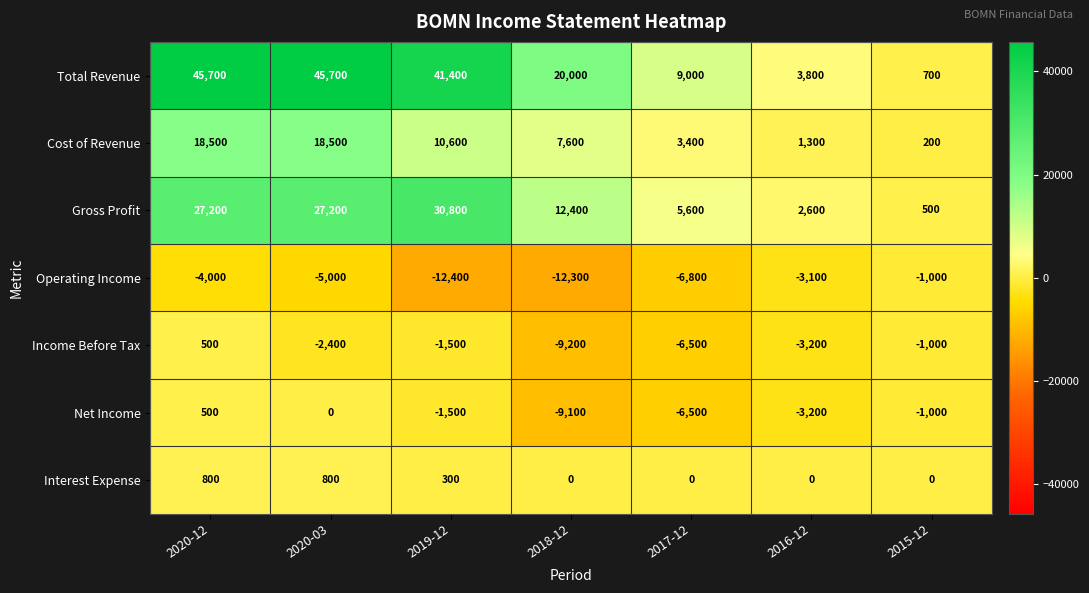

Is it true that Income Before Tax equals -335 at 2019-12?

False